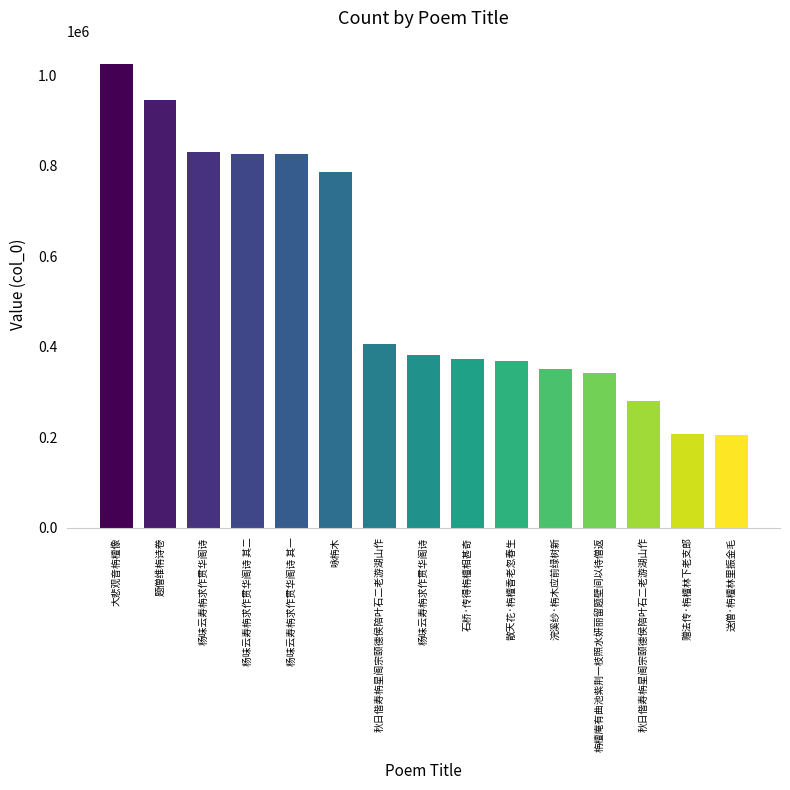

What is the change in value from 题僧维栴诗卷 to 杨味云寿栴求作贯华阁诗 其二?

-119936